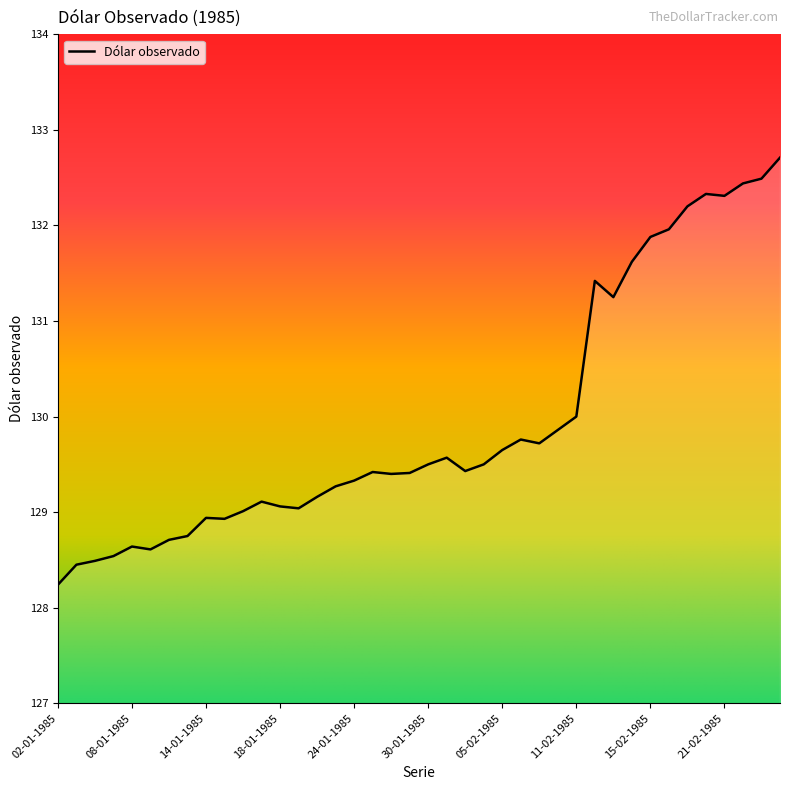

How many lines are shown in the chart?

1